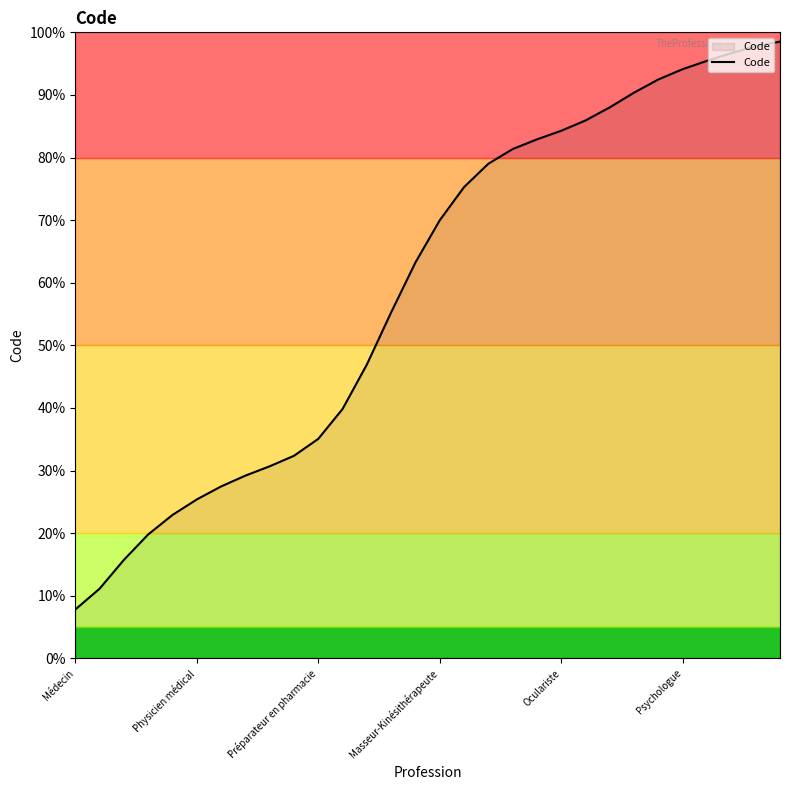

What is the average value?

59.2